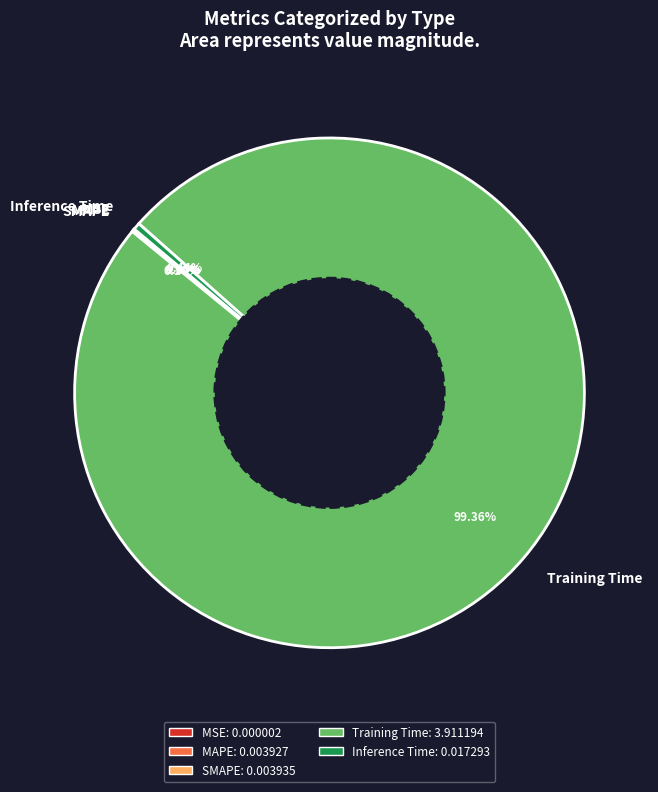

Is Training Time the majority of the pie?

Yes